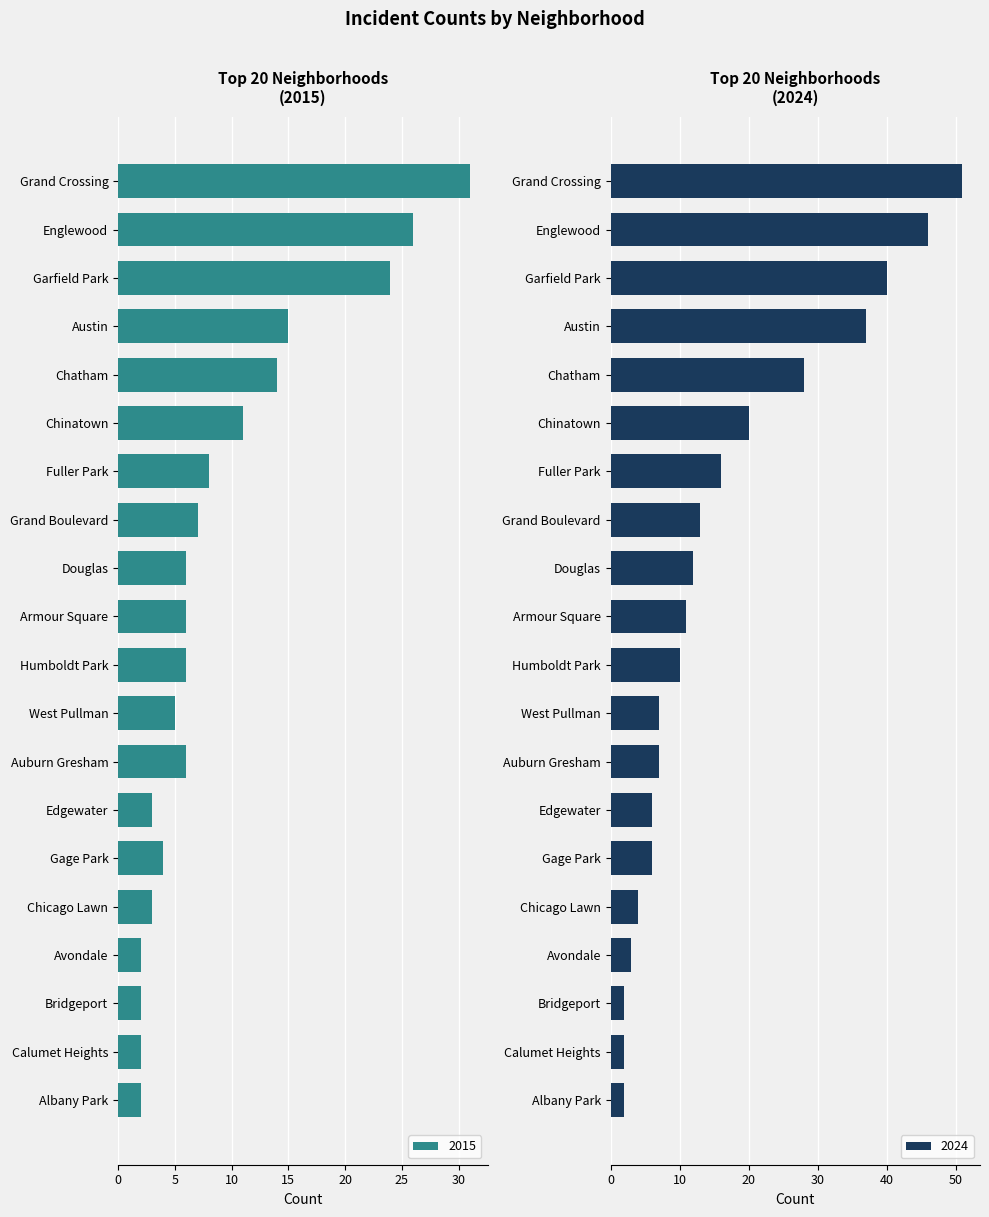

How many groups of bars are there?

20